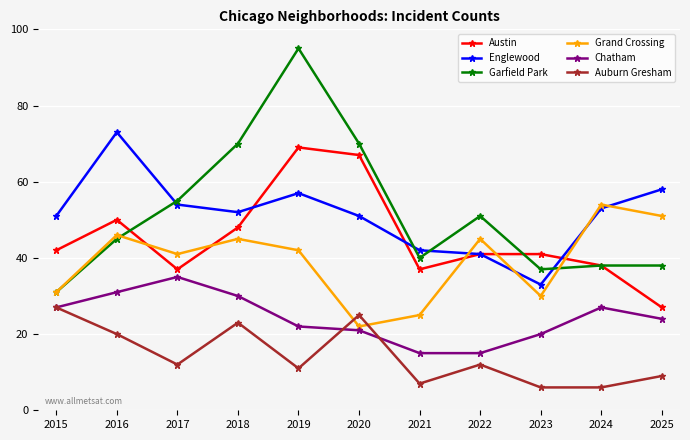

What is the average value of the Englewood series?

51